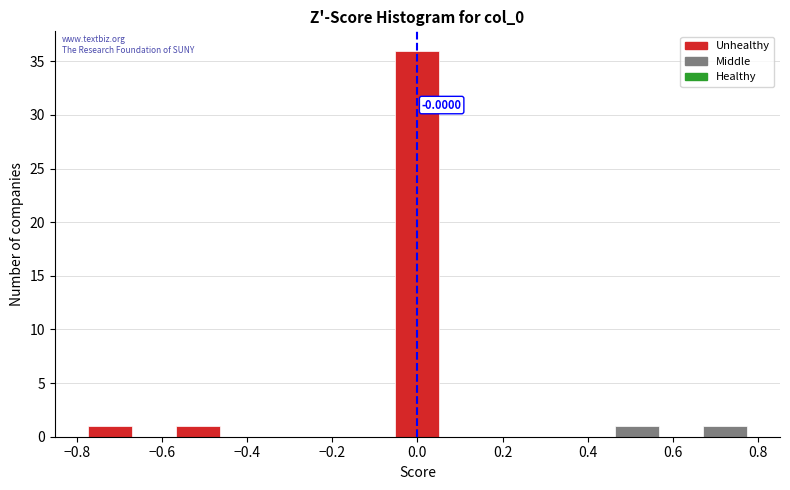

Which range on the x-axis has the tallest bar?

-0.06 to 0.06